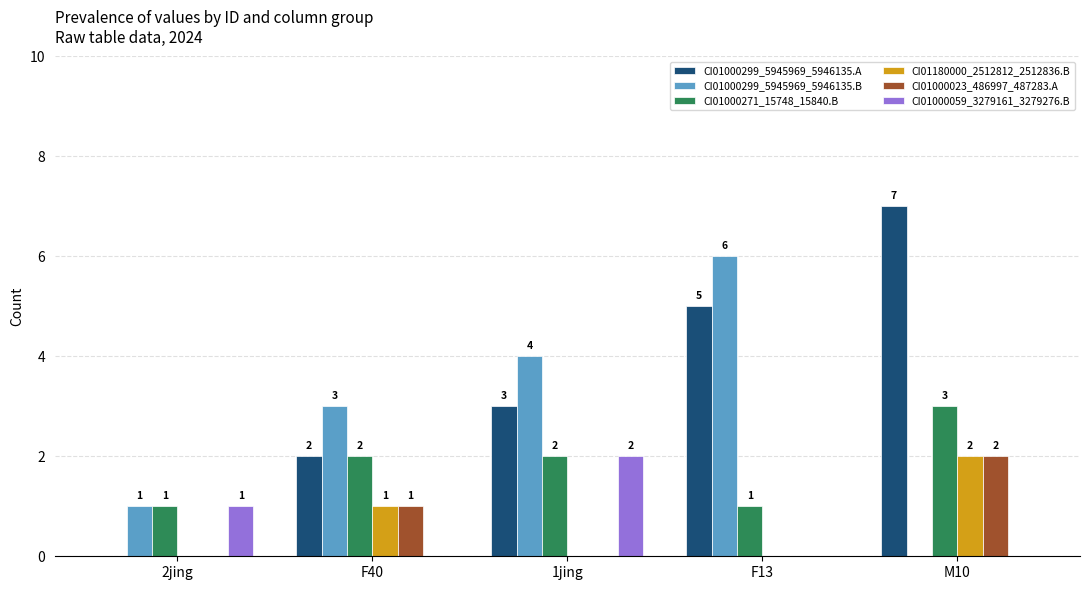

Which series has the largest total across all categories?

CI01000299_5945969_5946135.A